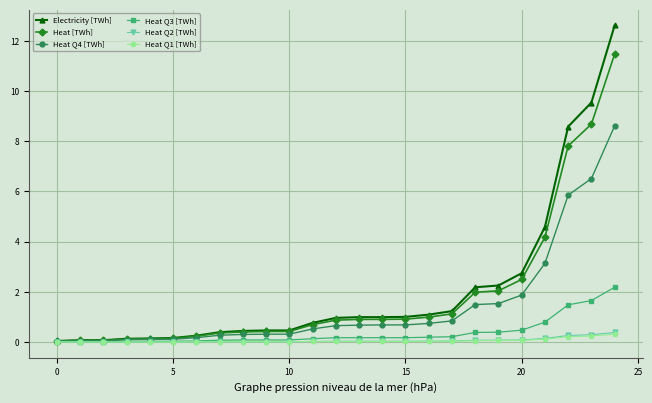

Does the chart display data point markers on the line(s)?

Yes